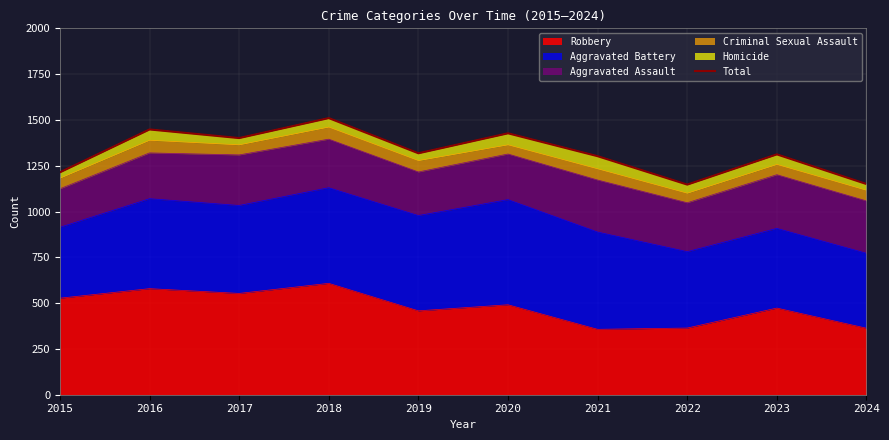

True or false: the data shows 625 at 2023.

False